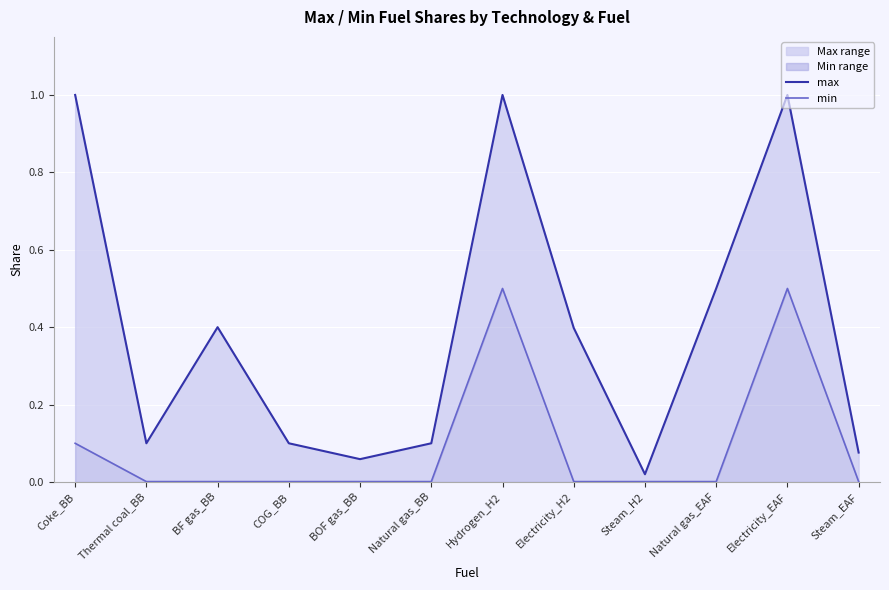

Reading right to left, extract all data points from this chart.

max: Steam_EAF=0.1	Electricity_EAF=1.0	Natural gas_EAF=0.5	Steam_H2=0.0	Electricity_H2=0.4	Hydrogen_H2=1.0	Natural gas_BB=0.1	BOF gas_BB=0.1	COG_BB=0.1	BF gas_BB=0.4	Thermal coal_BB=0.1	Coke_BB=1.0
min: Steam_EAF=0.0	Electricity_EAF=0.5	Natural gas_EAF=0.0	Steam_H2=0.0	Electricity_H2=0.0	Hydrogen_H2=0.5	Natural gas_BB=0.0	BOF gas_BB=0.0	COG_BB=0.0	BF gas_BB=0.0	Thermal coal_BB=0.0	Coke_BB=0.1